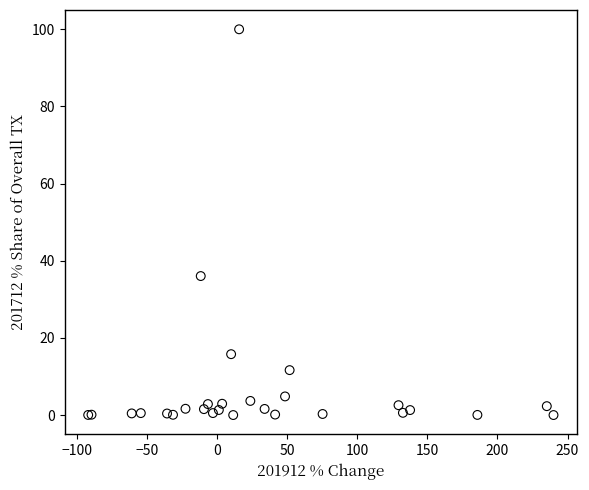

What Y value in the scatter plot is closest to 50?

36.0